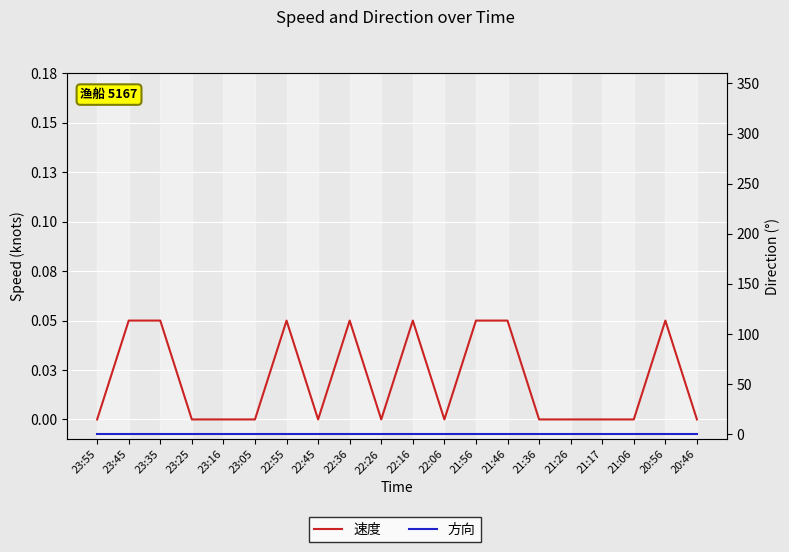

At which category does the chart reach its peak across all series?

23:45